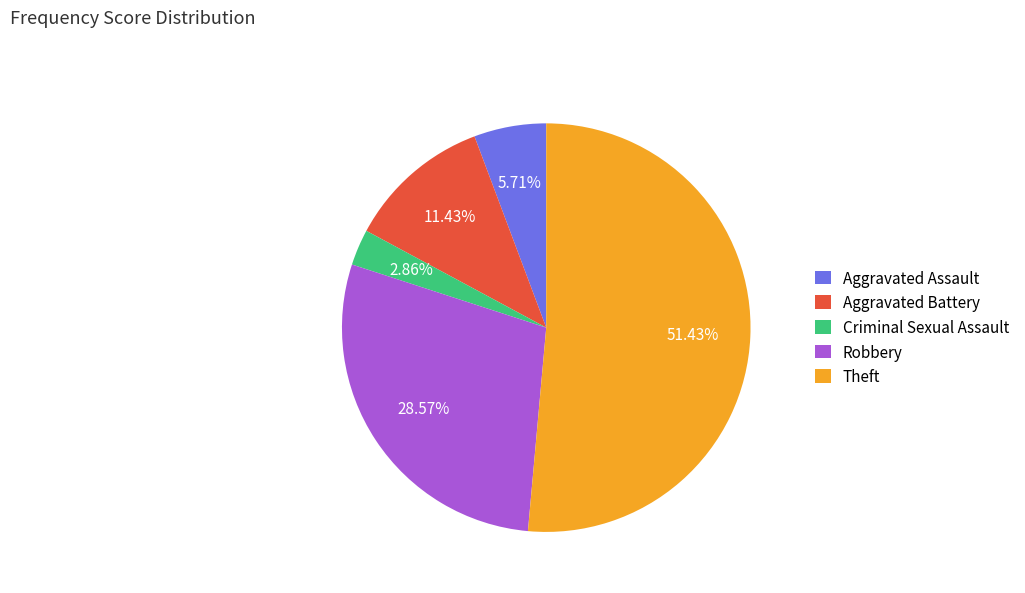

What portion of the pie excludes Aggravated Assault?

94.3%